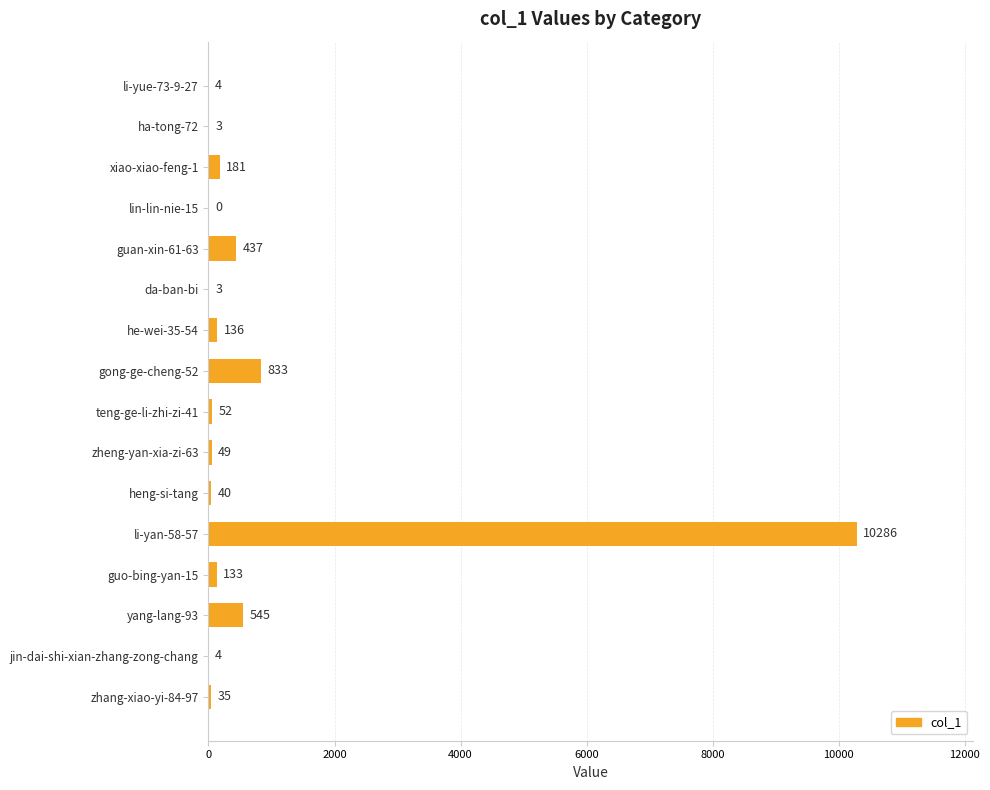

The value at lin-lin-nie-15 is 0. True or false?

True